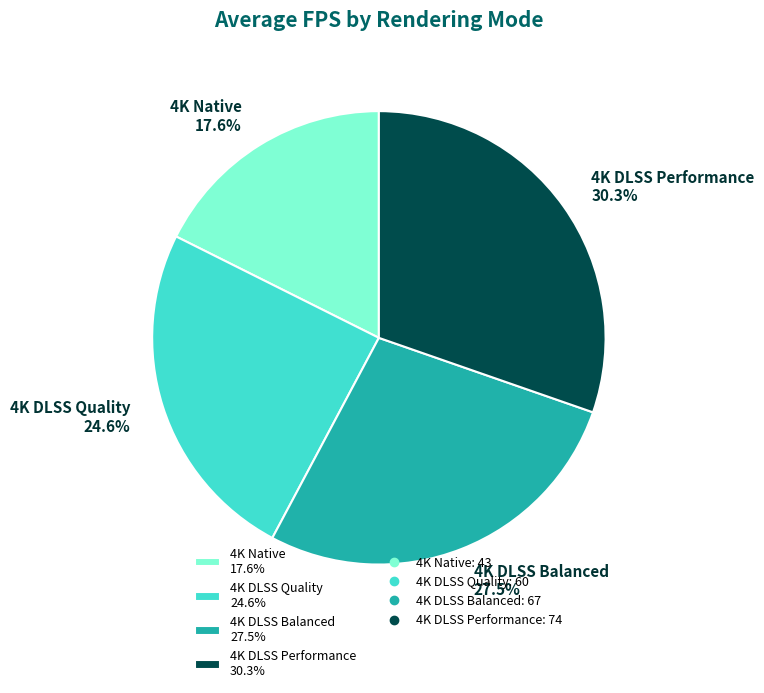

To the nearest percent, what portion does 4K DLSS Quality represent?

25%